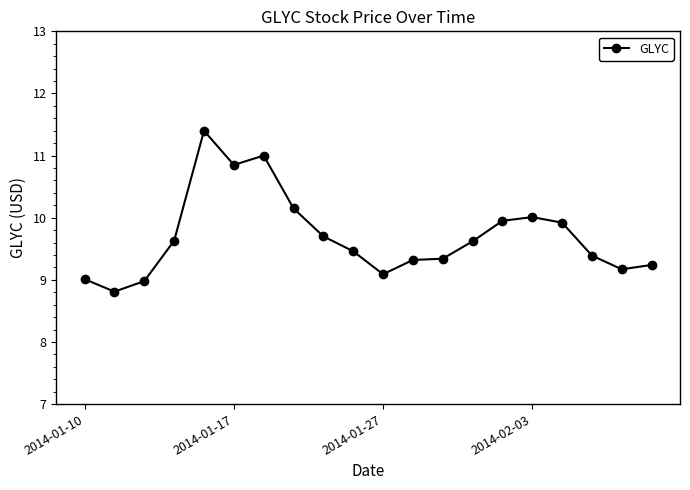

True or false: there are more than 0 points higher than both neighbors.

True